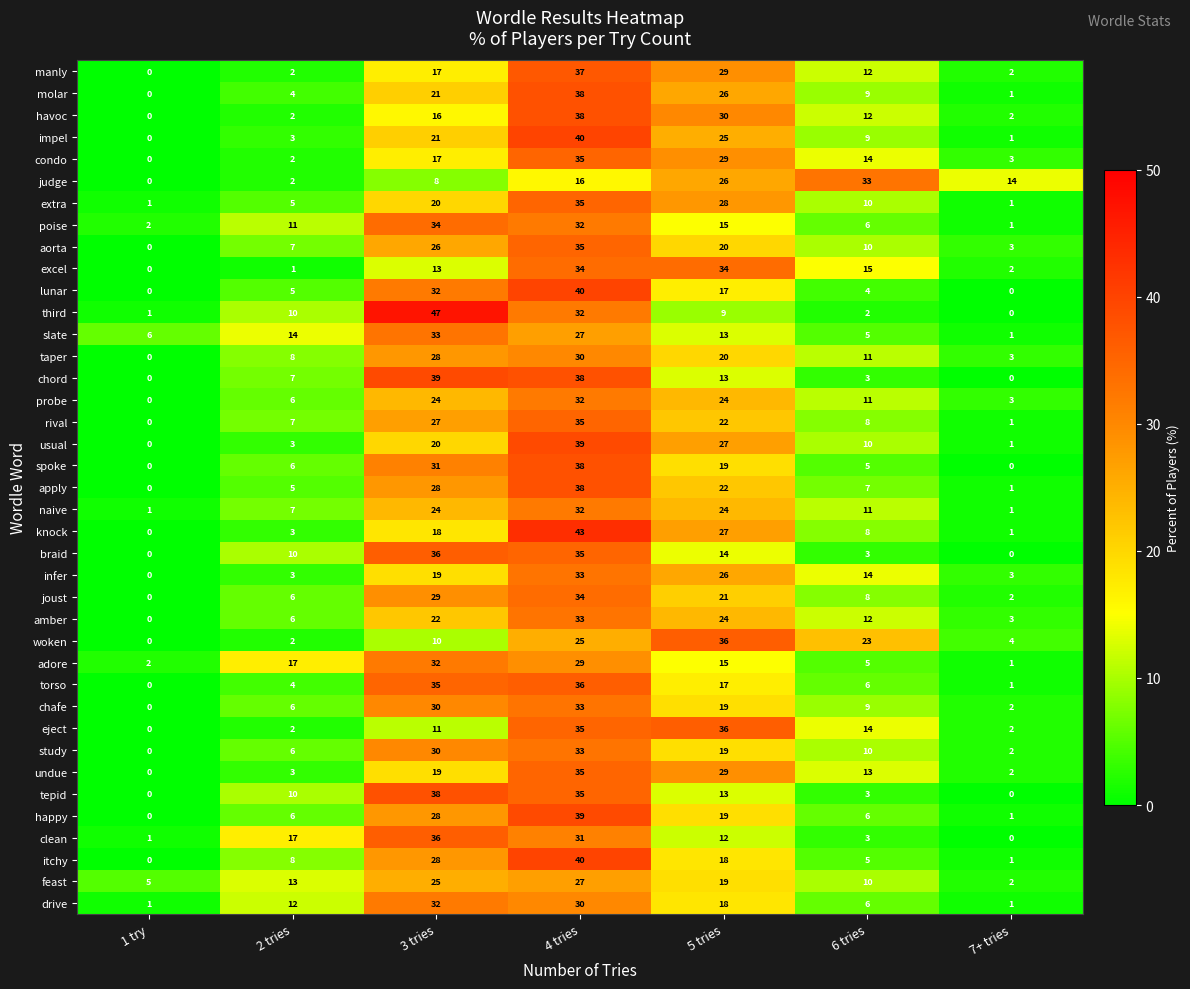

At which category is the sum across all series the highest?

4 tries